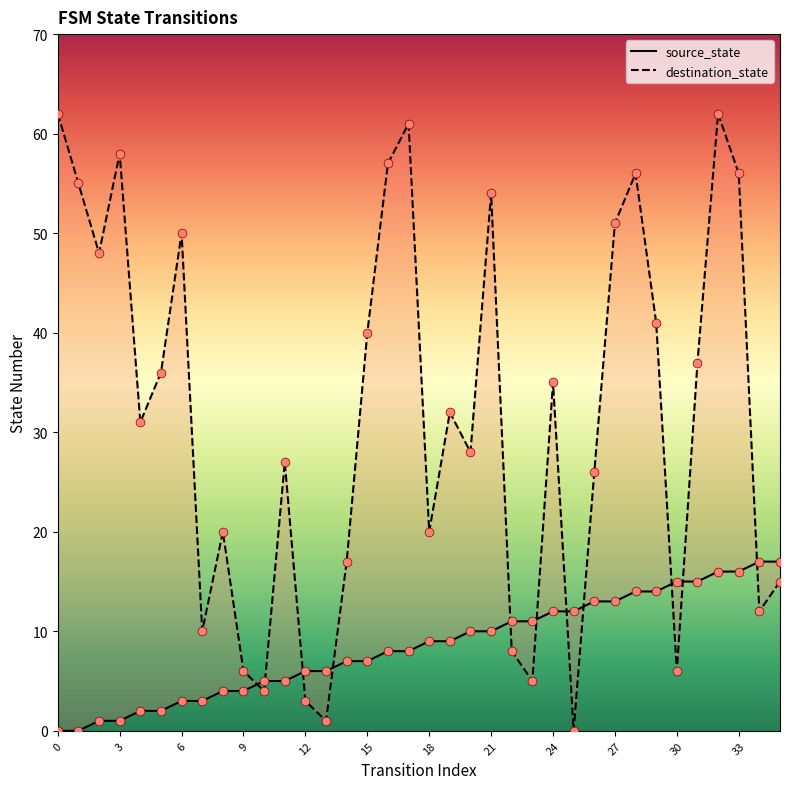

What are all the series names shown in the legend?

source_state, destination_state